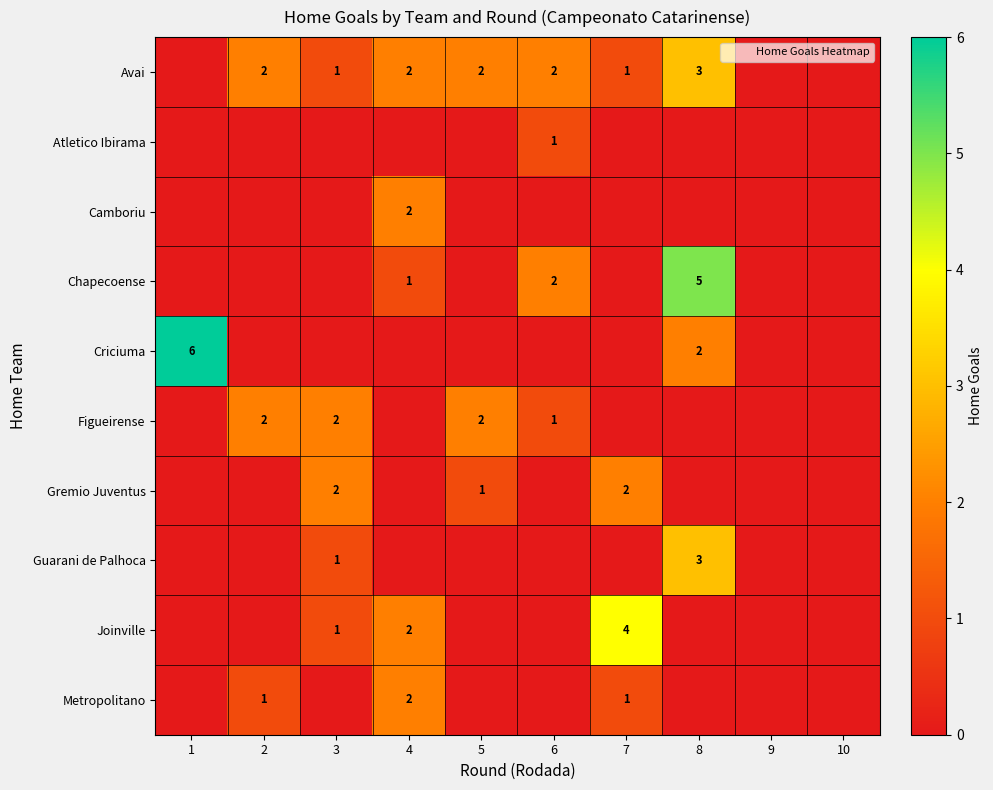

What is the total value across all series at 5?

5